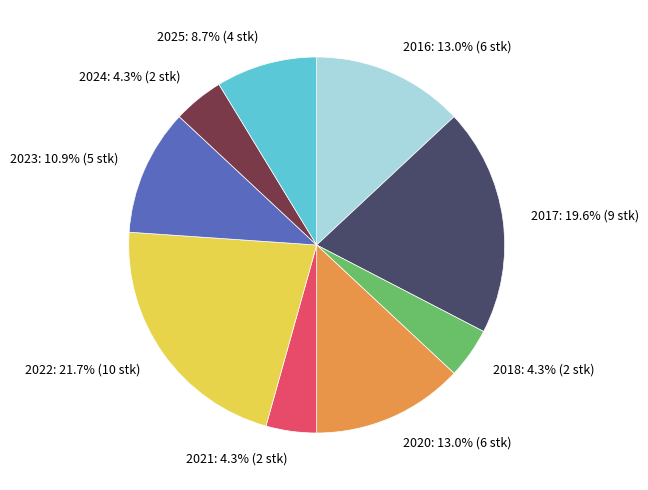

Which has a higher value, 2017: 19.6% (9 stk) or 2022: 21.7% (10 stk)?

2022: 21.7% (10 stk)